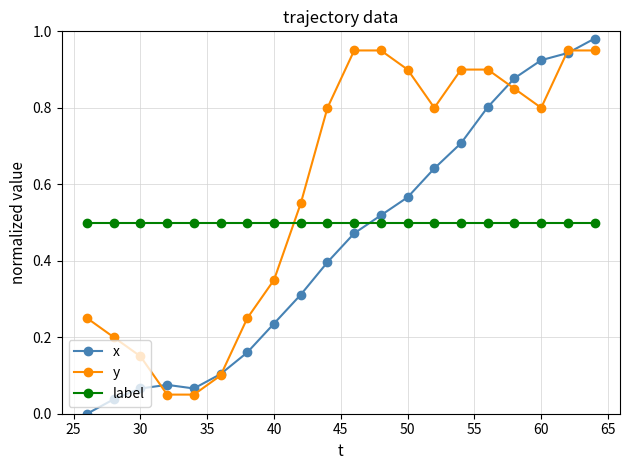

Which series has the largest total across all categories?

y